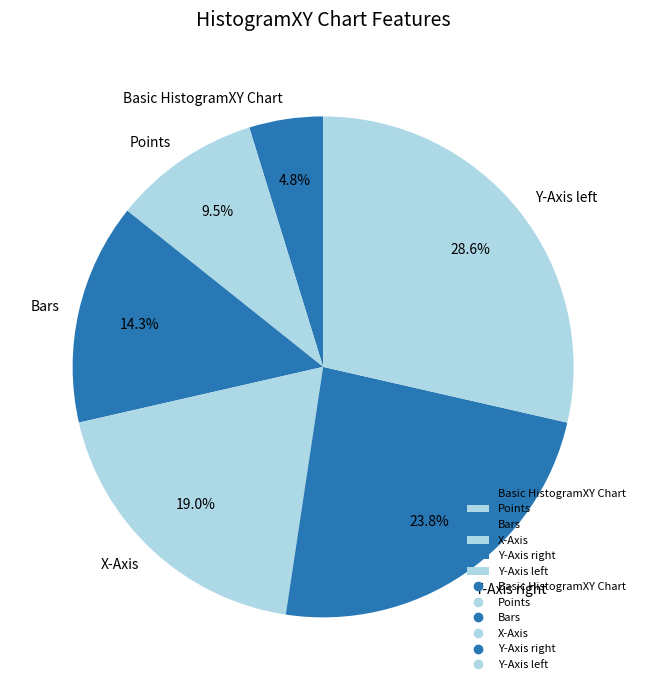

Is there a majority slice in this chart?

No